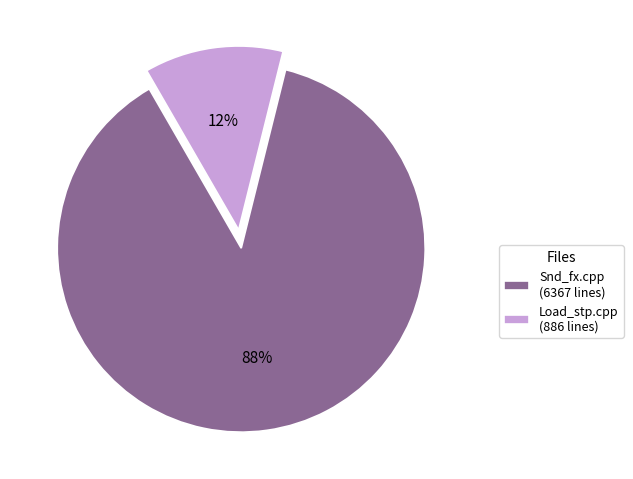

To the nearest percent, what is the difference between the Load_stp.cpp (886 lines) and Snd_fx.cpp (6367 lines) slice percentages?

76%